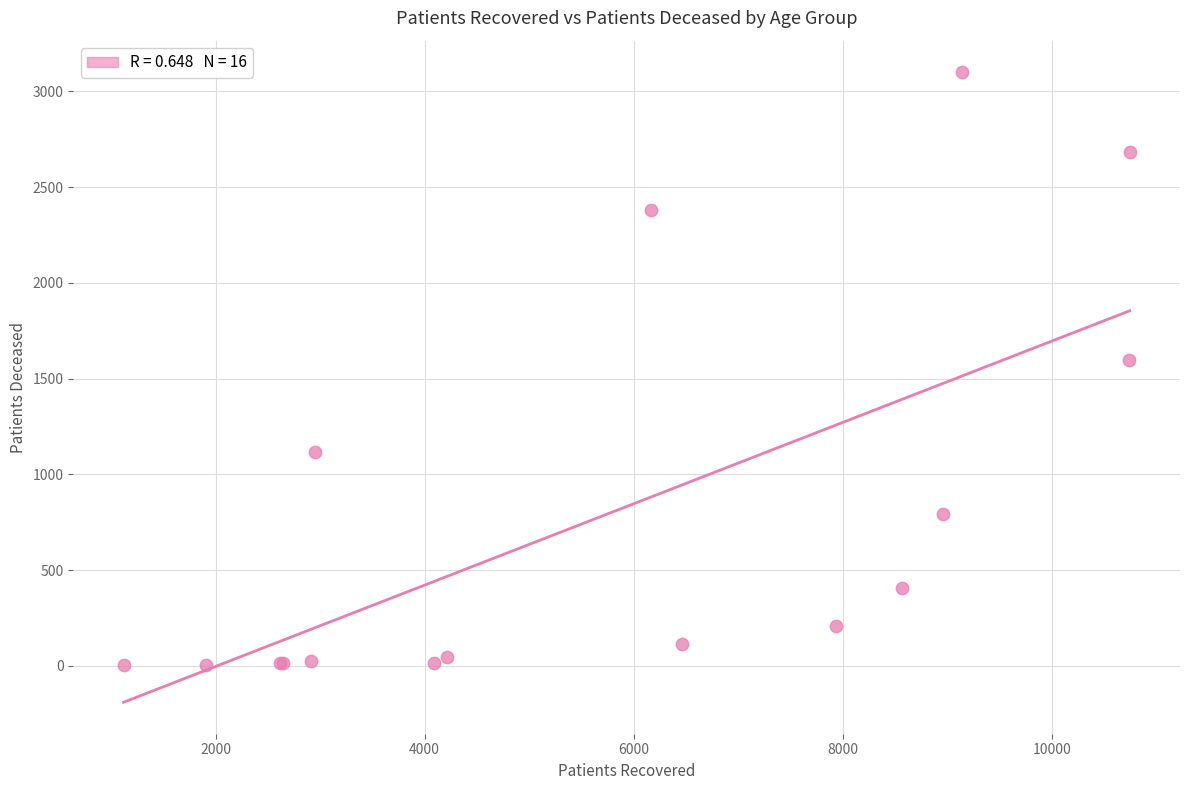

What Y value in the scatter plot is closest to 1551?

1598